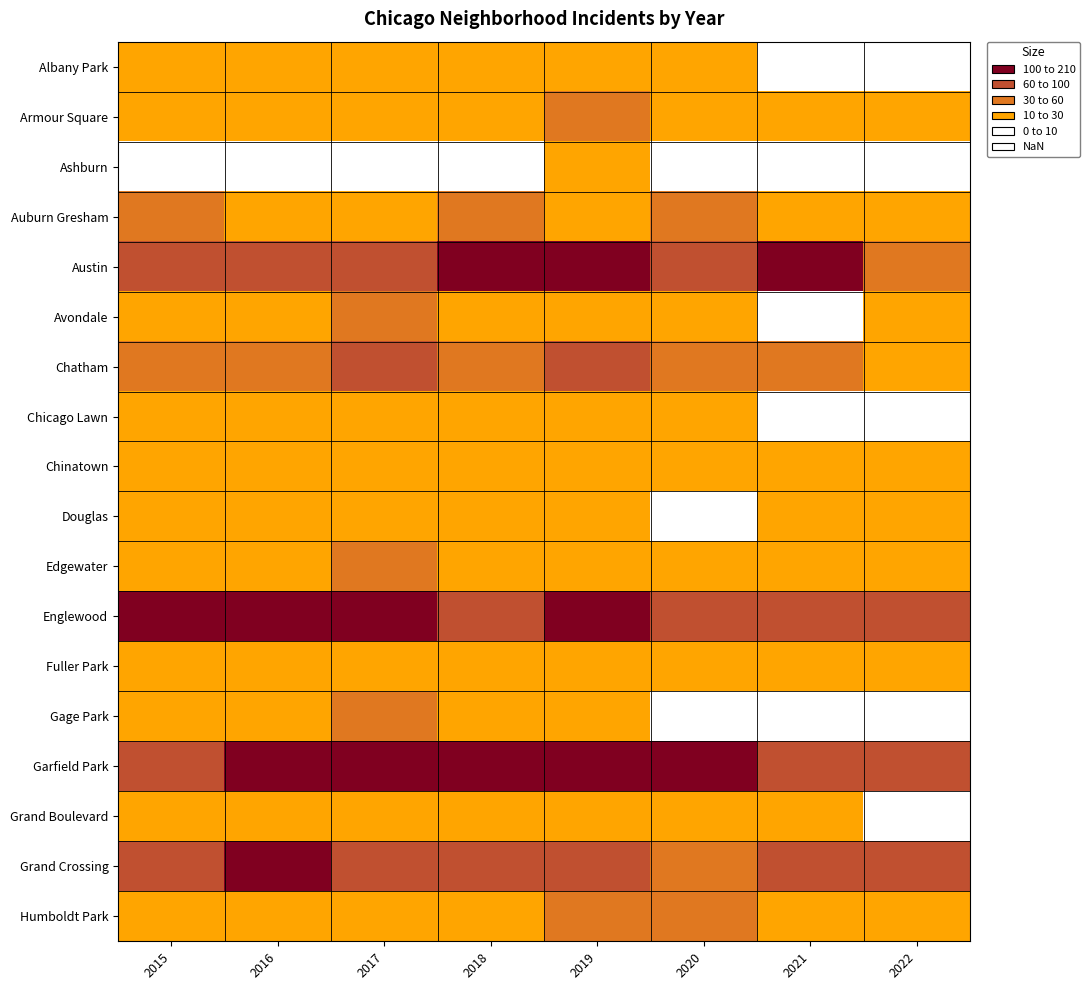

What is the difference between the highest and lowest values at 2017?

99